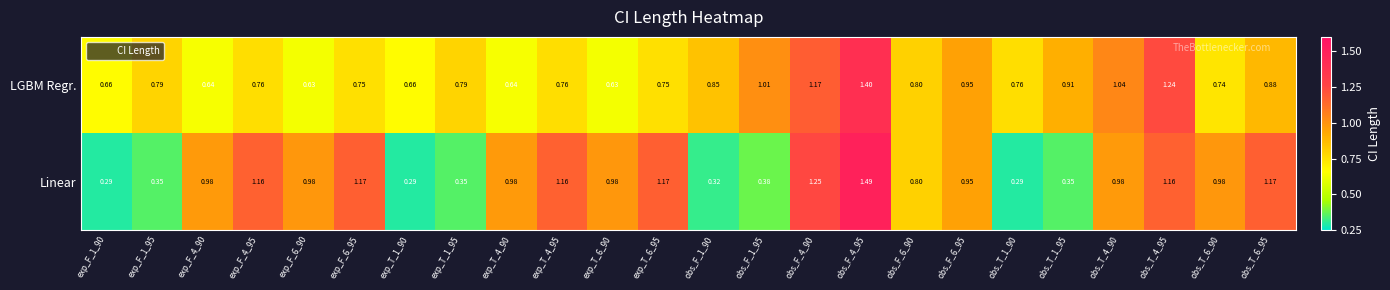

Which category has the highest value across all series?

obs_F_4_95